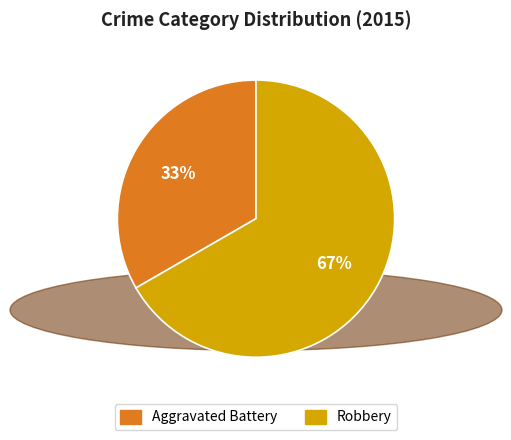

Is the sum of Robbery and Aggravated Battery greater than half?

Yes